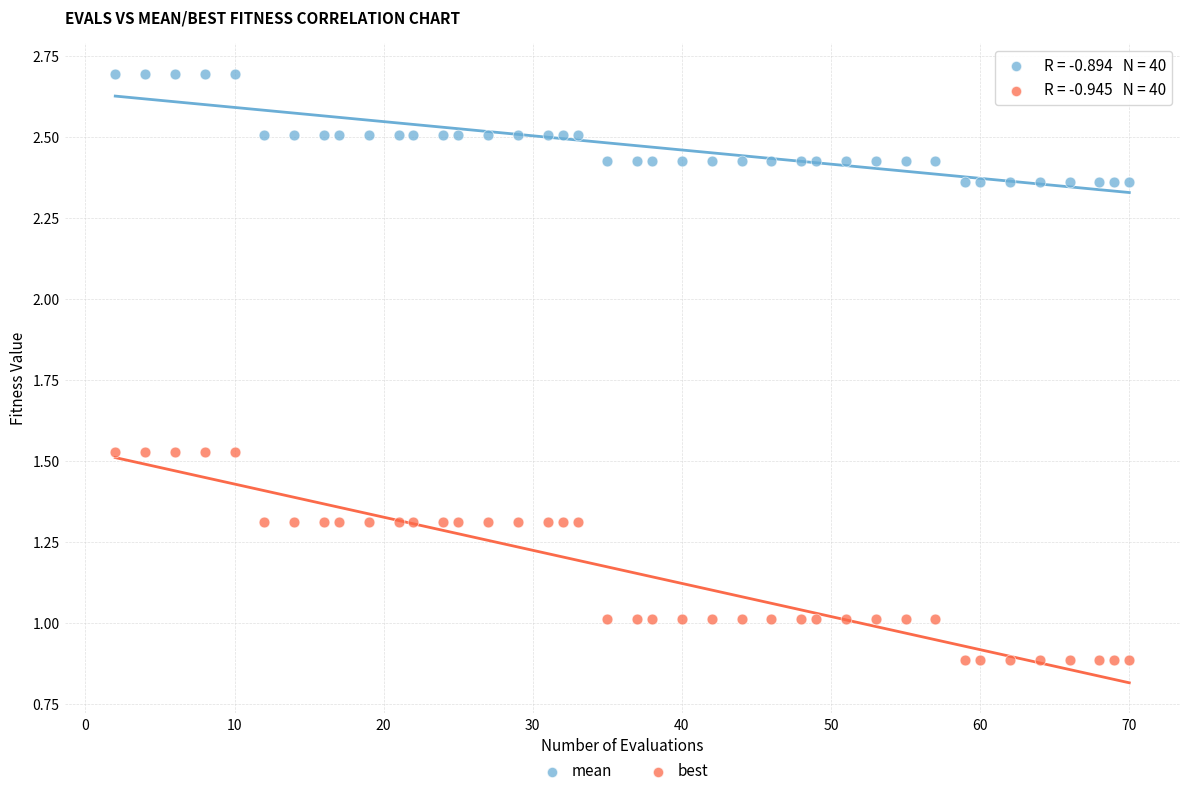

Across all data points, what is the range of X values (max minus min)?

68.0